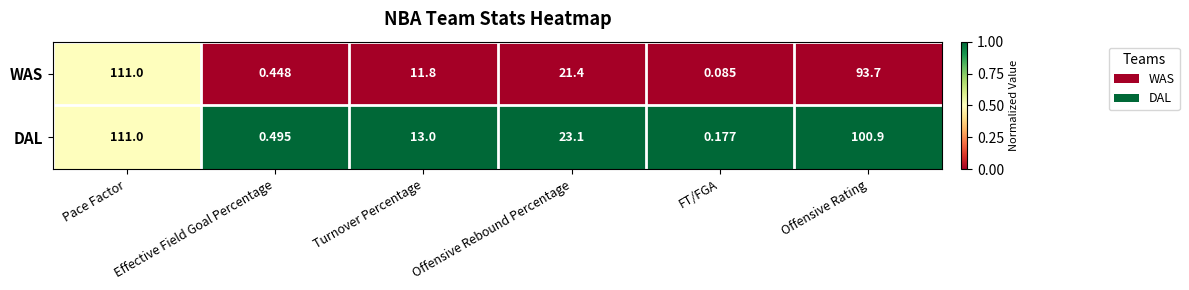

Where does the WAS series first go above 21?

Pace Factor